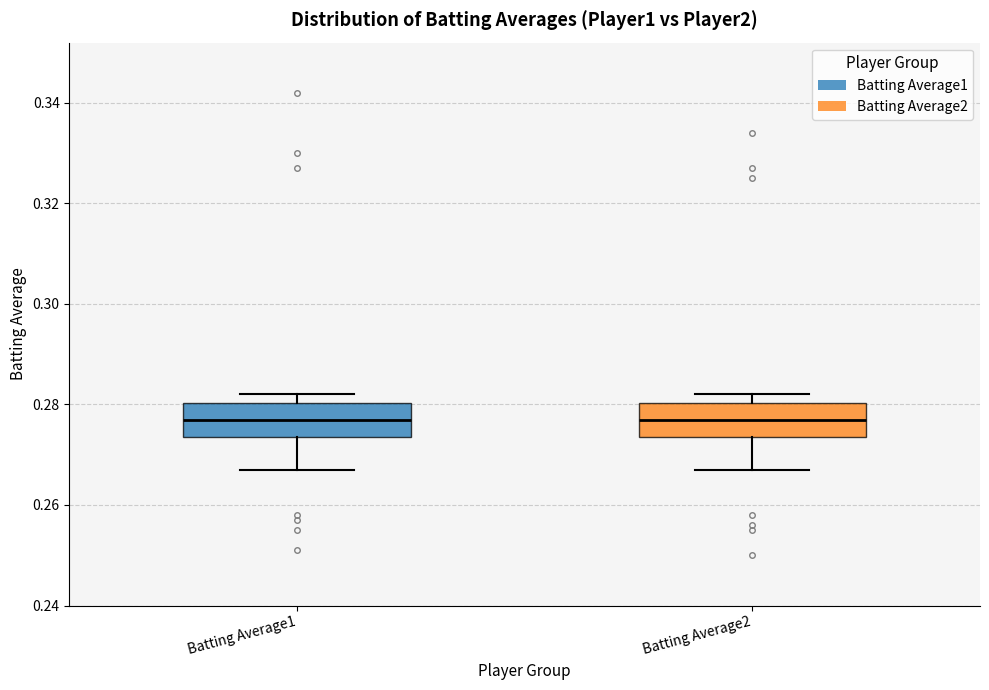

Reading left to right, transcribe this box plot: for each box, give where its median line is, the range the box spans, and where its two whiskers end, as read against the y-axis. The values are not printed on the chart, so give them approximately, as read against the axis.

Batting Average1: median 0.278, box 0.274 to 0.280, whiskers 0.268 to 0.282
Batting Average2: median 0.278, box 0.274 to 0.280, whiskers 0.268 to 0.282